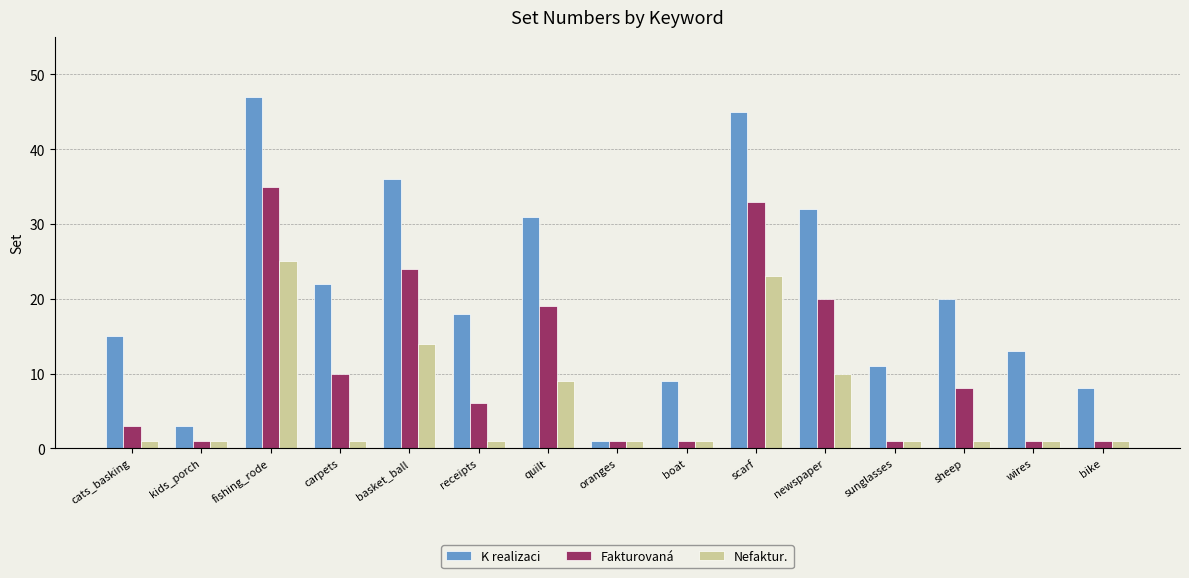

At which category is the sum across all series the highest?

fishing_rode